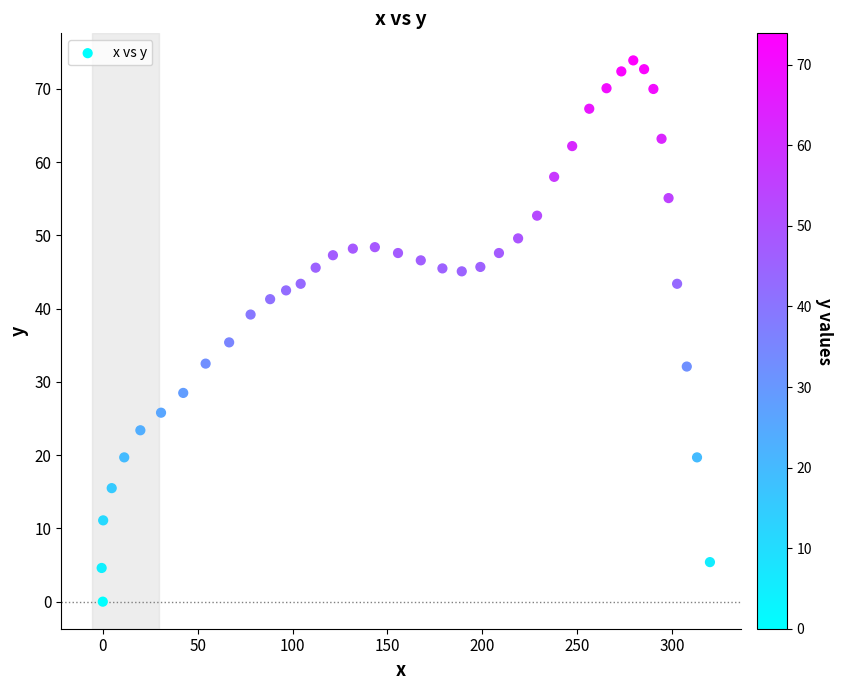

What is the range of X values (max minus min)?

320.6